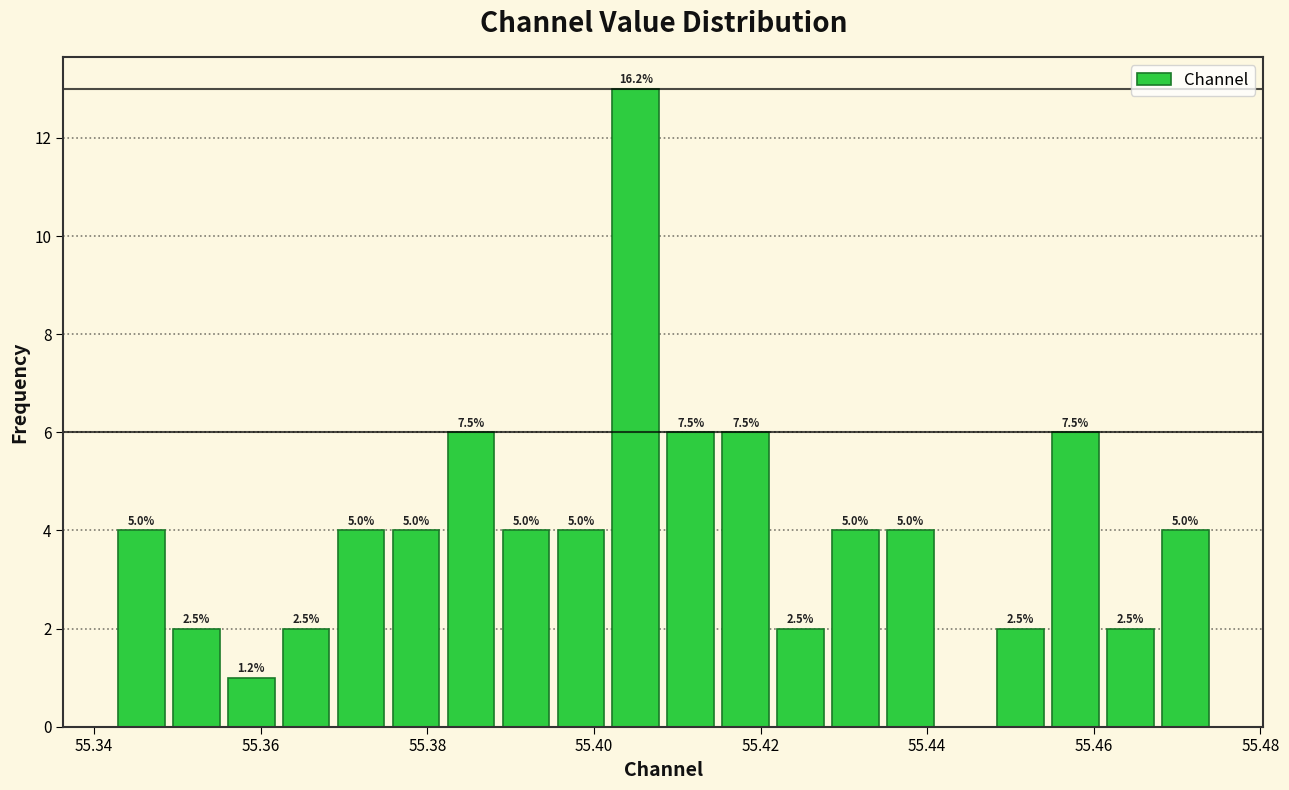

Read against the x-axis, roughly where is the centre of the tallest bar?

55.406